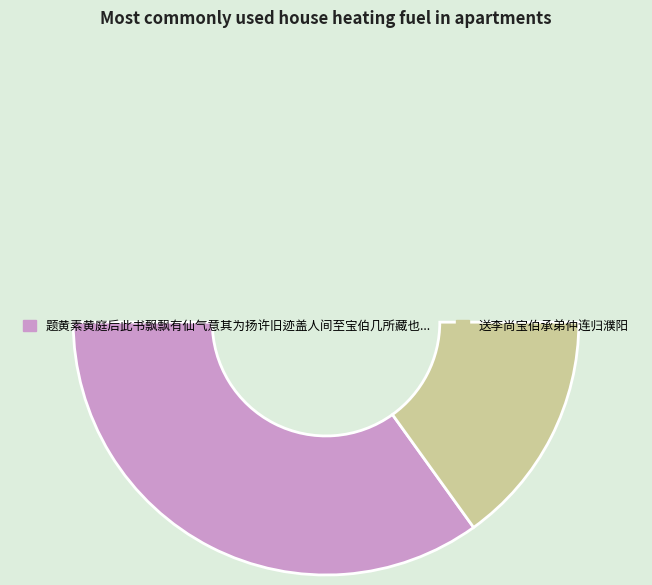

Rank the categories by value from highest to lowest.

题黄素黄庭后此书飘飘有仙气意其为扬许旧迹盖人间至宝伯几所藏也, 送李尚宝伯承弟仲连归濮阳